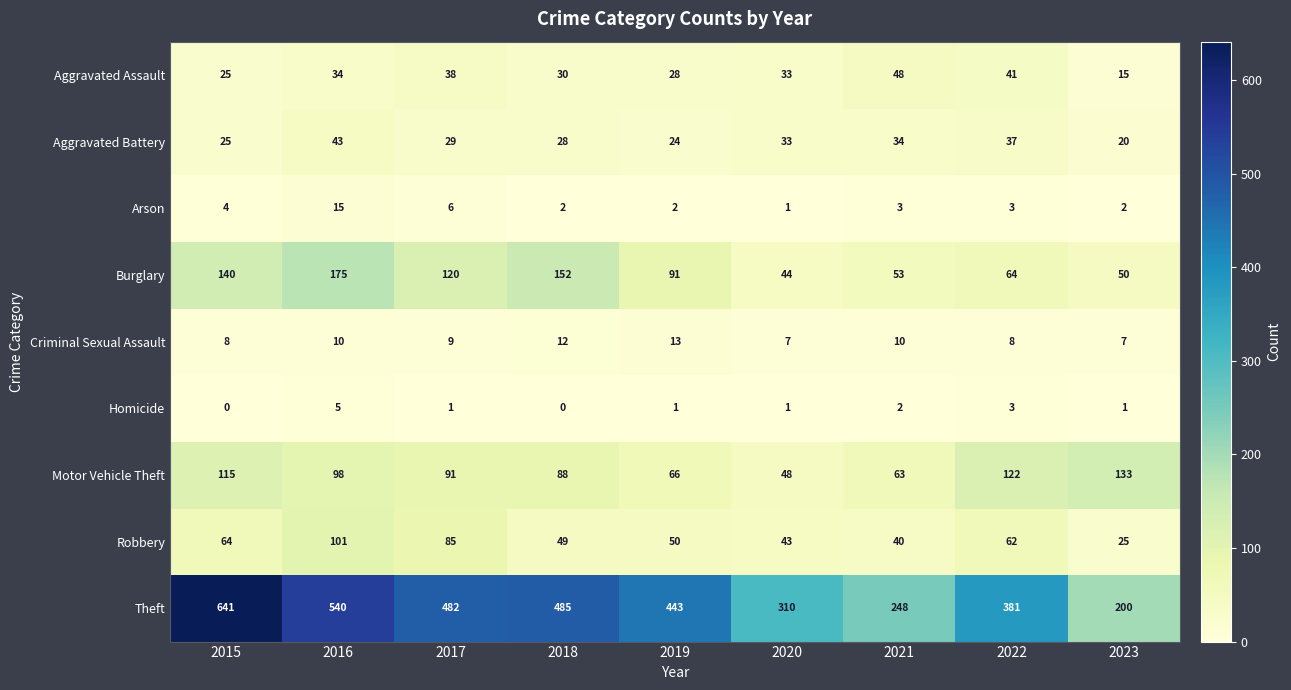

Is it true that Aggravated Assault equals 34 at 2016?

True